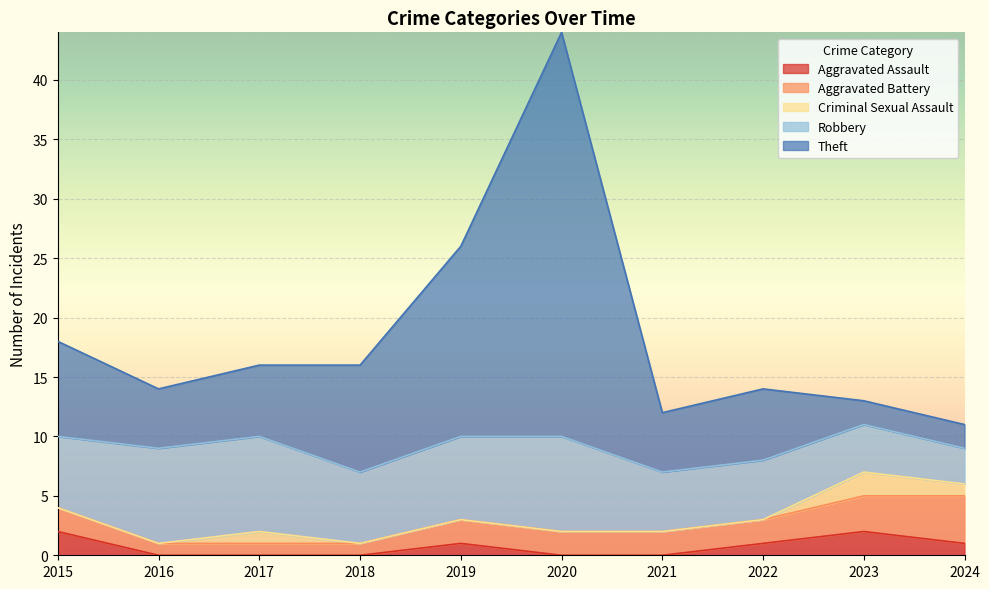

At which category is the sum across all series the highest?

2020